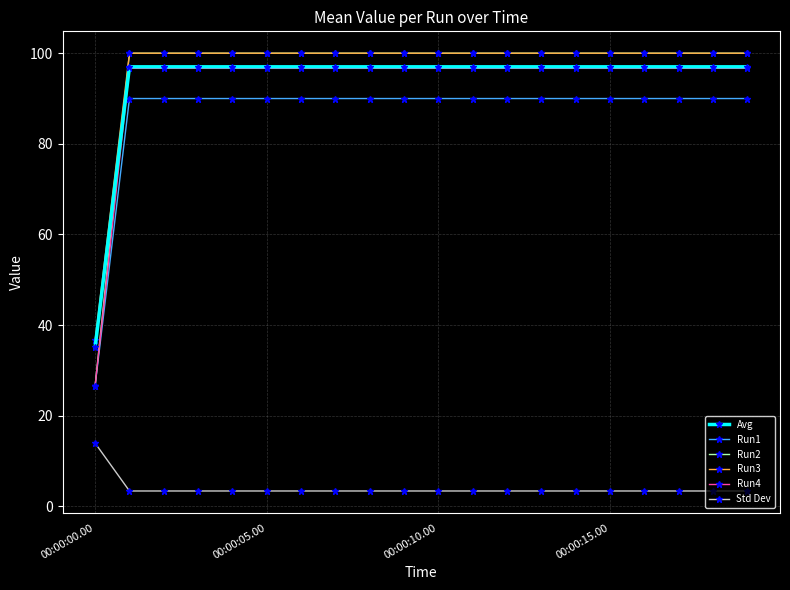

True or false: Run3 and Run1 cross at least once.

False